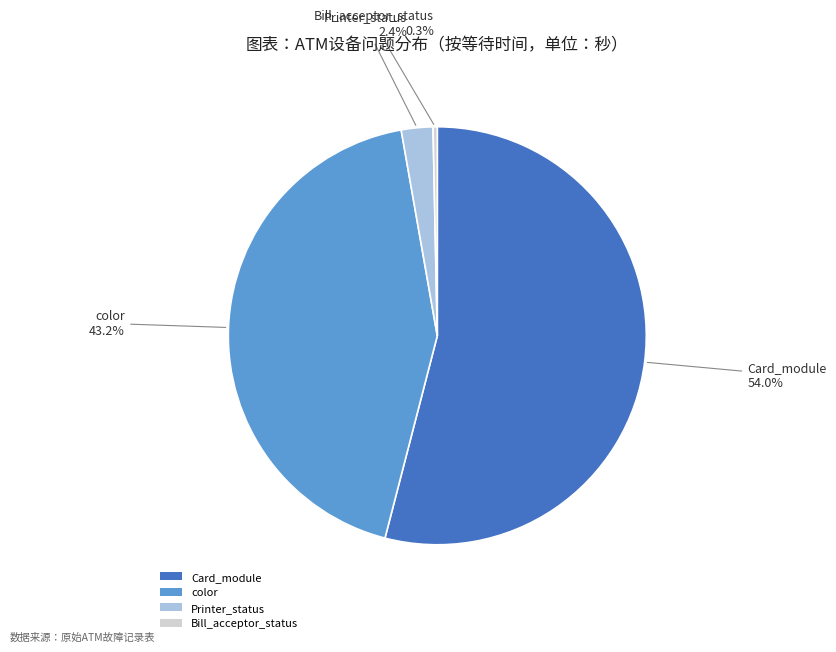

How many slices are in this pie chart?

4